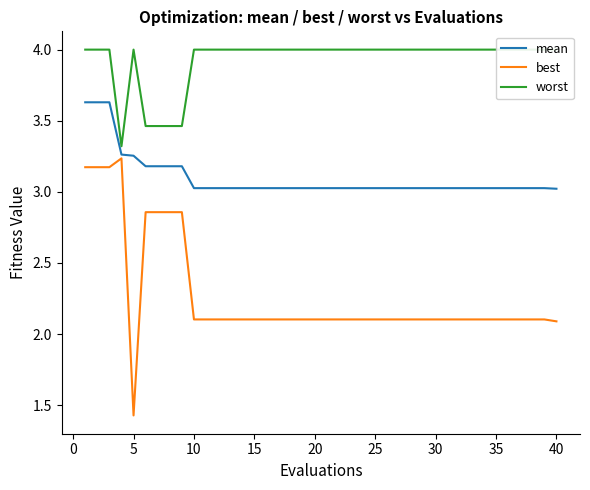

Which series has the largest range (max minus min)?

best